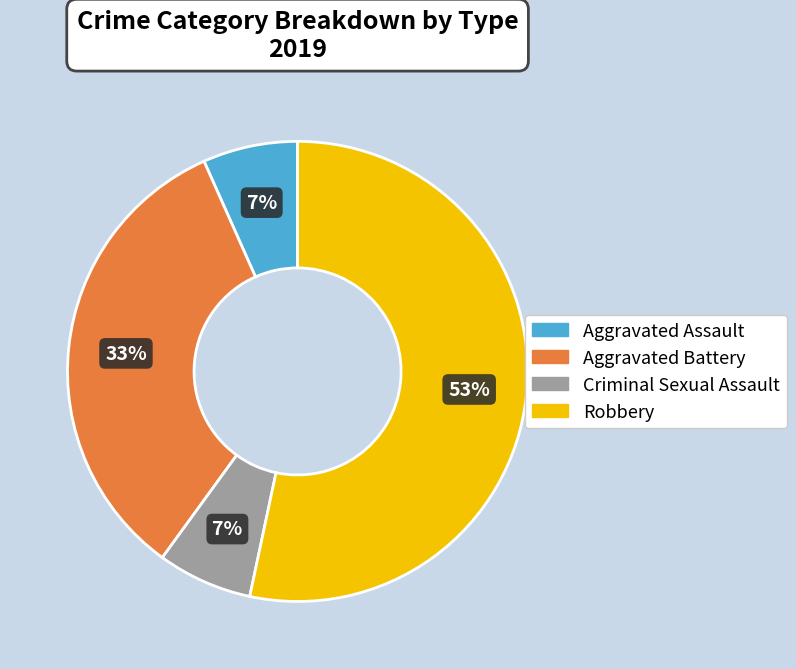

Combined, do Aggravated Assault and Aggravated Battery account for over 50%?

No